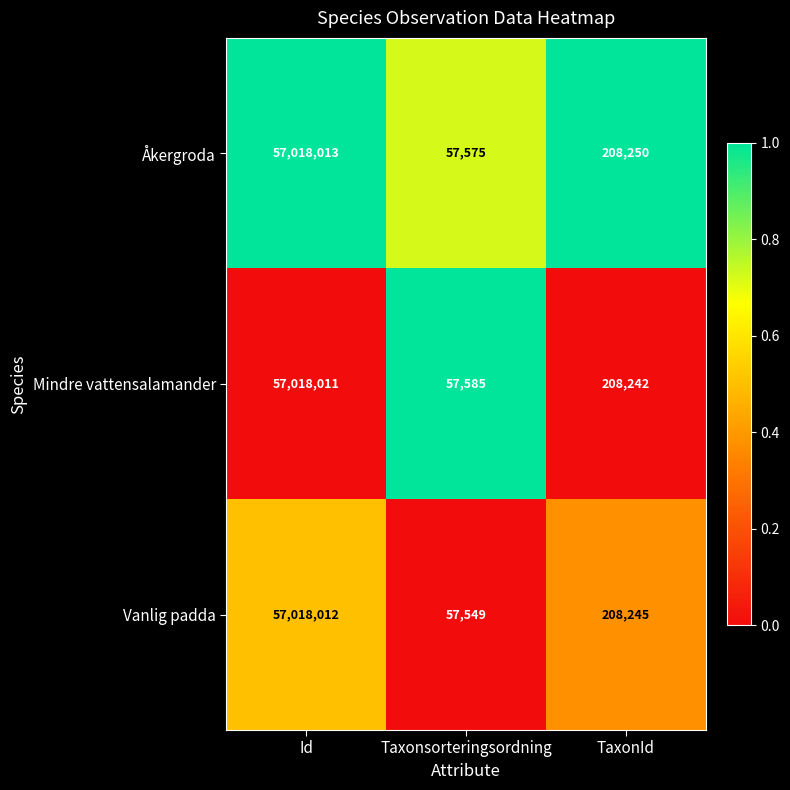

Is the value of Åkergroda at Taxonsorteringsordning greater than the value of Mindre vattensalamander at TaxonId?

No